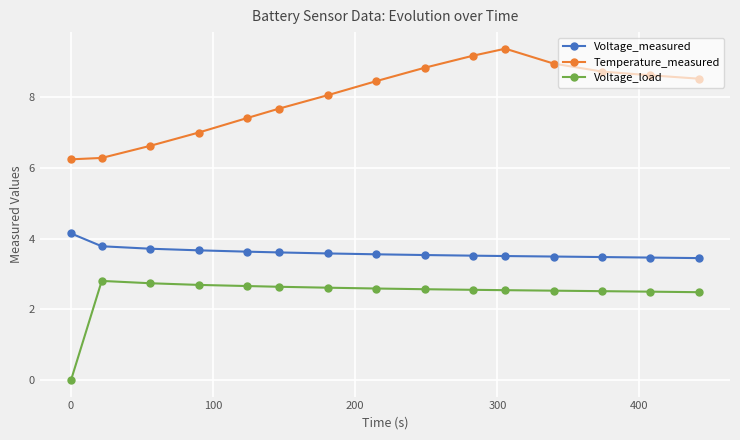

Rank the series by their average value, from lowest to highest.

Voltage_load, Voltage_measured, Temperature_measured